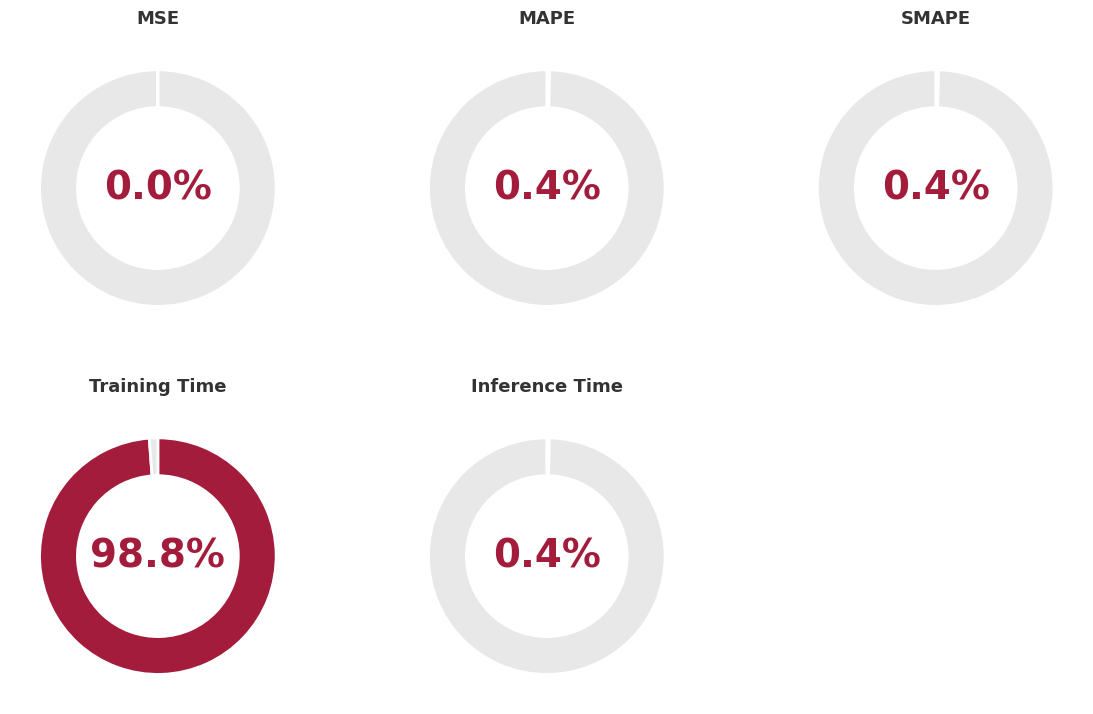

How many segments does this pie chart have?

5